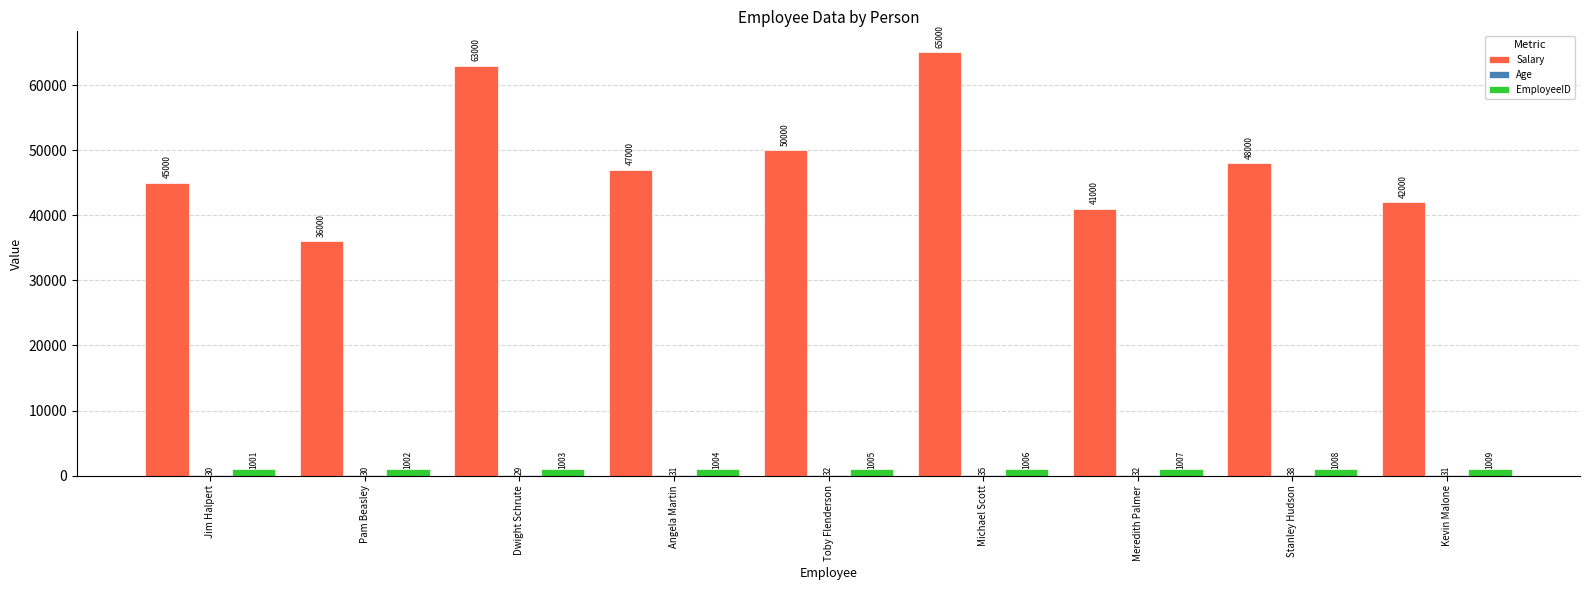

Which category has the highest value in the EmployeeID series?

Kevin Malone